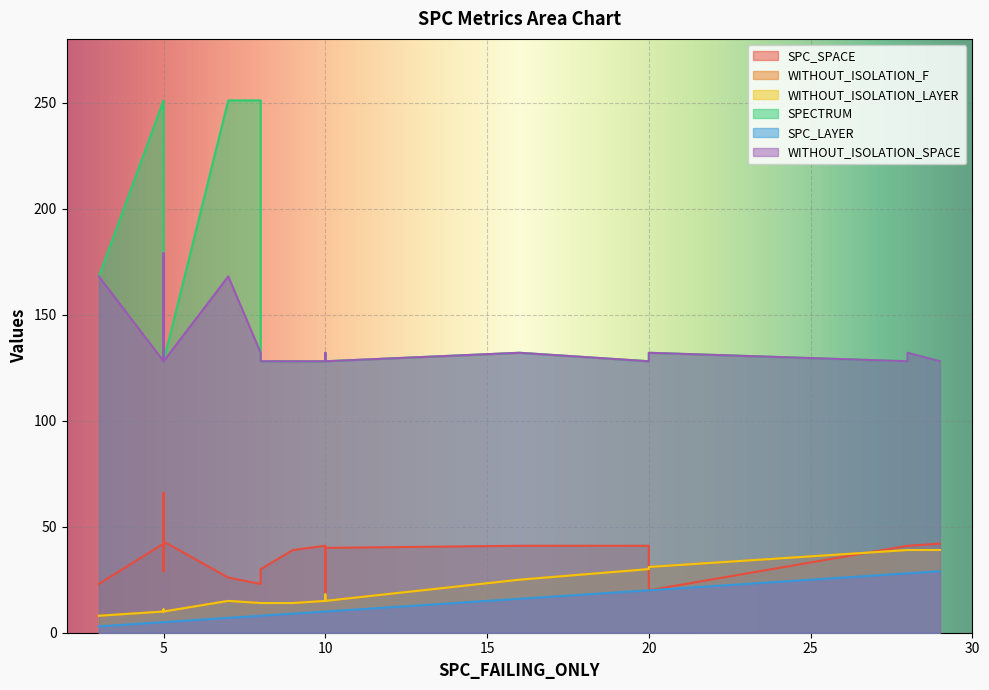

True or false: WITHOUT_ISOLATION_LAYER and SPC_LAYER intersect in this chart.

False